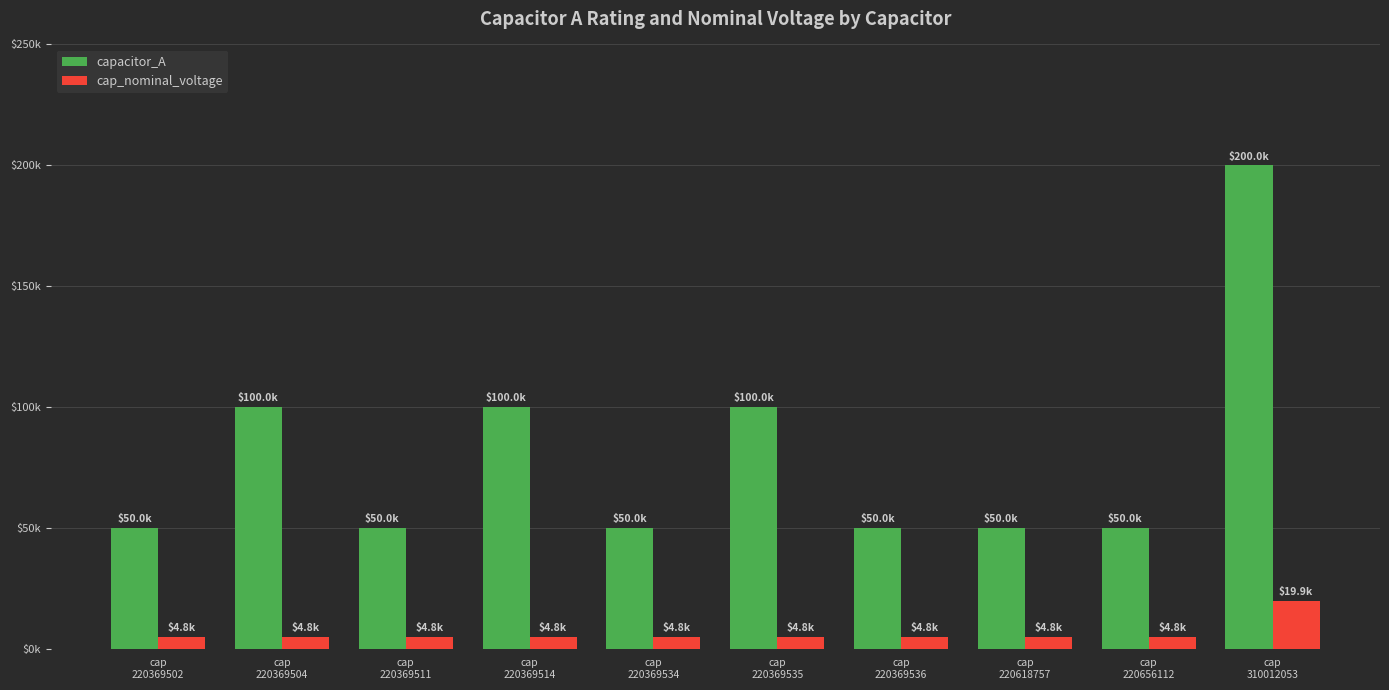

What are all the series names shown in the legend?

capacitor_A, cap_nominal_voltage